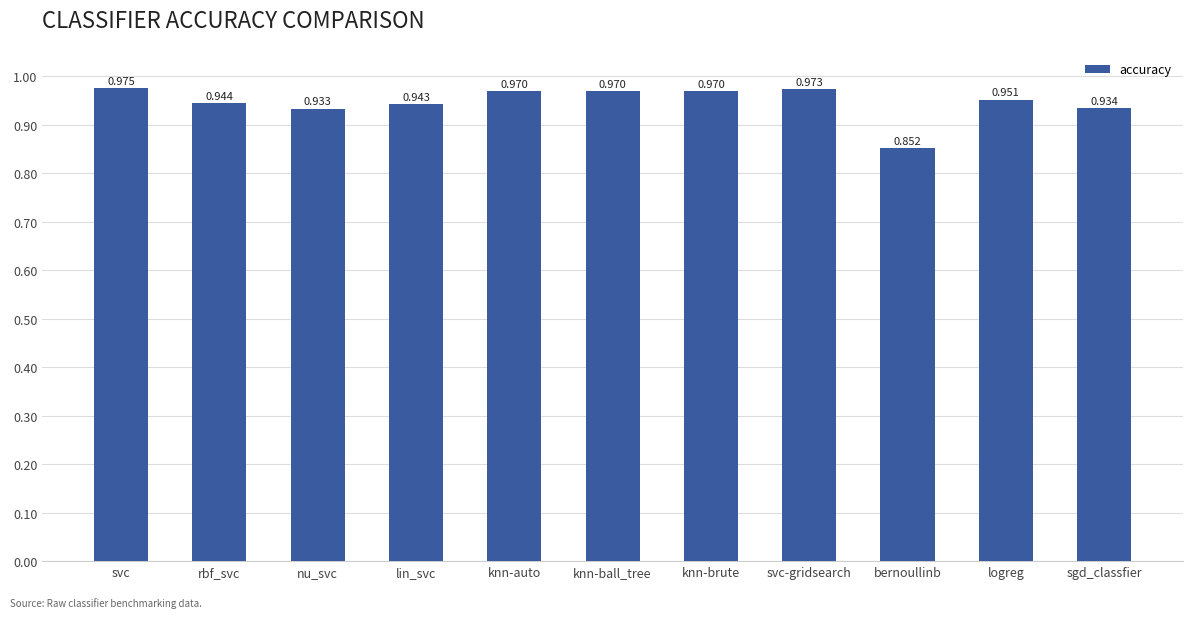

Where is the data nearest to the value 0?

bernoullinb